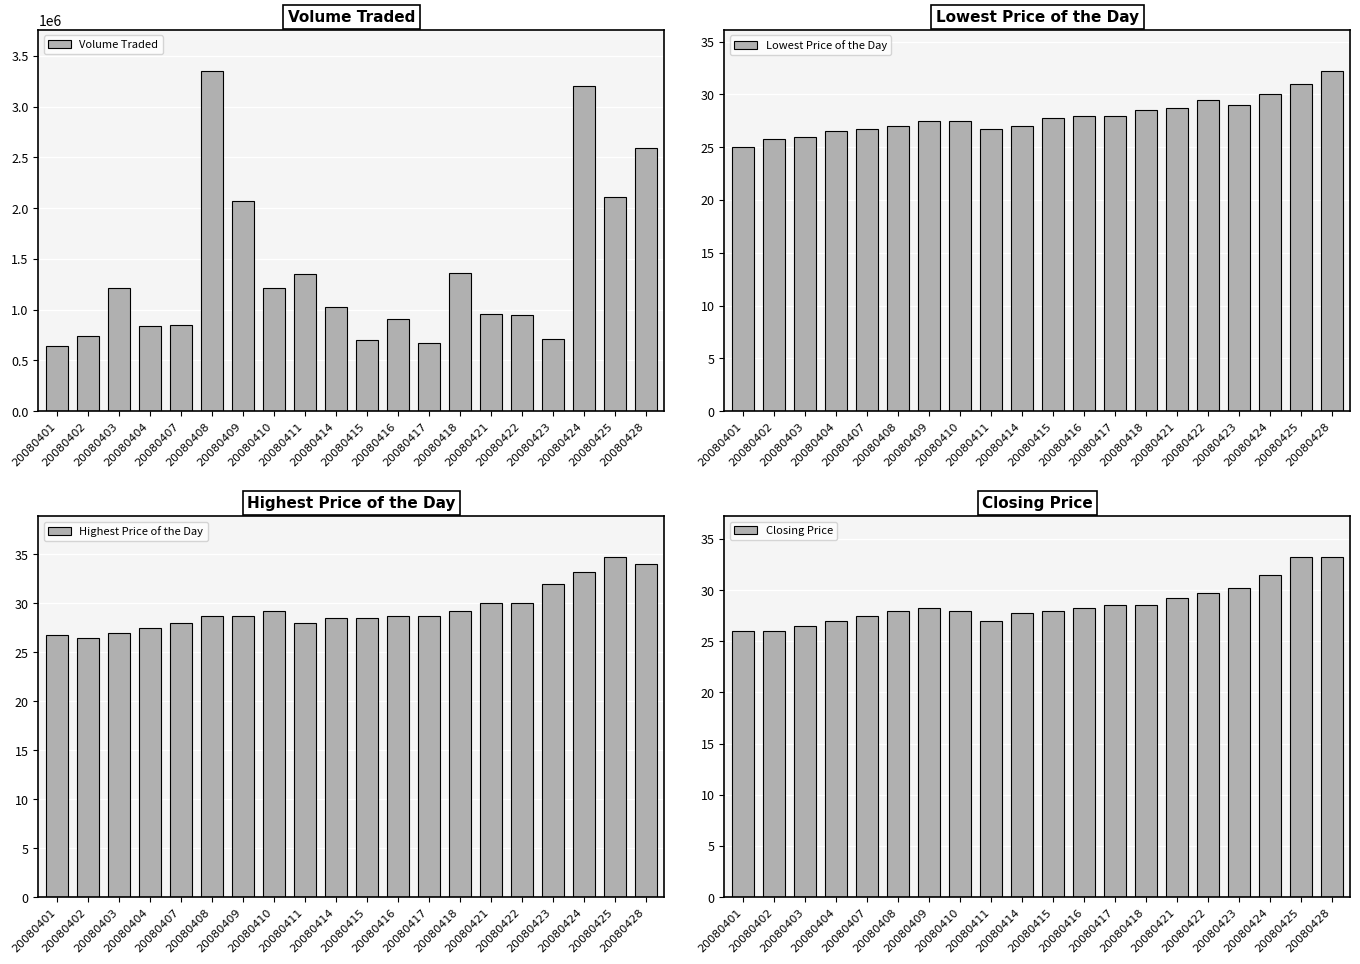

List the labels in order of Lowest Price of the Day value, smallest first.

20080401, 20080402, 20080403, 20080404, 20080407, 20080411, 20080408, 20080414, 20080409, 20080410, 20080415, 20080416, 20080417, 20080418, 20080421, 20080423, 20080422, 20080424, 20080425, 20080428